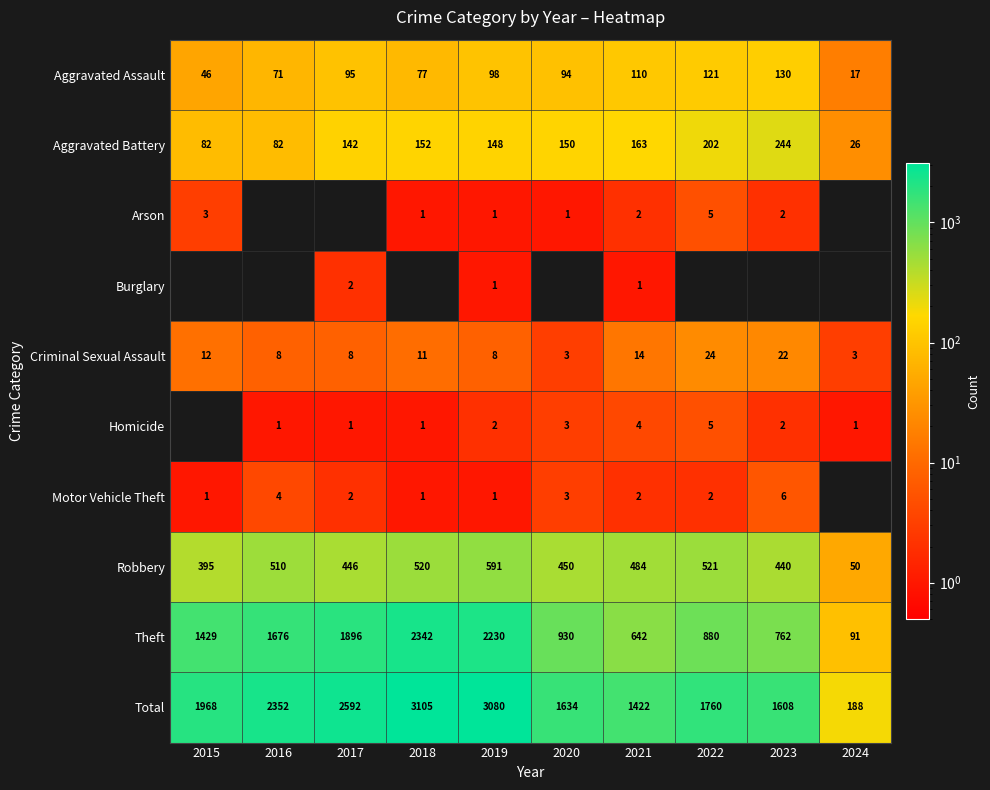

What is the spread (max minus min) of values at 2021?

1421